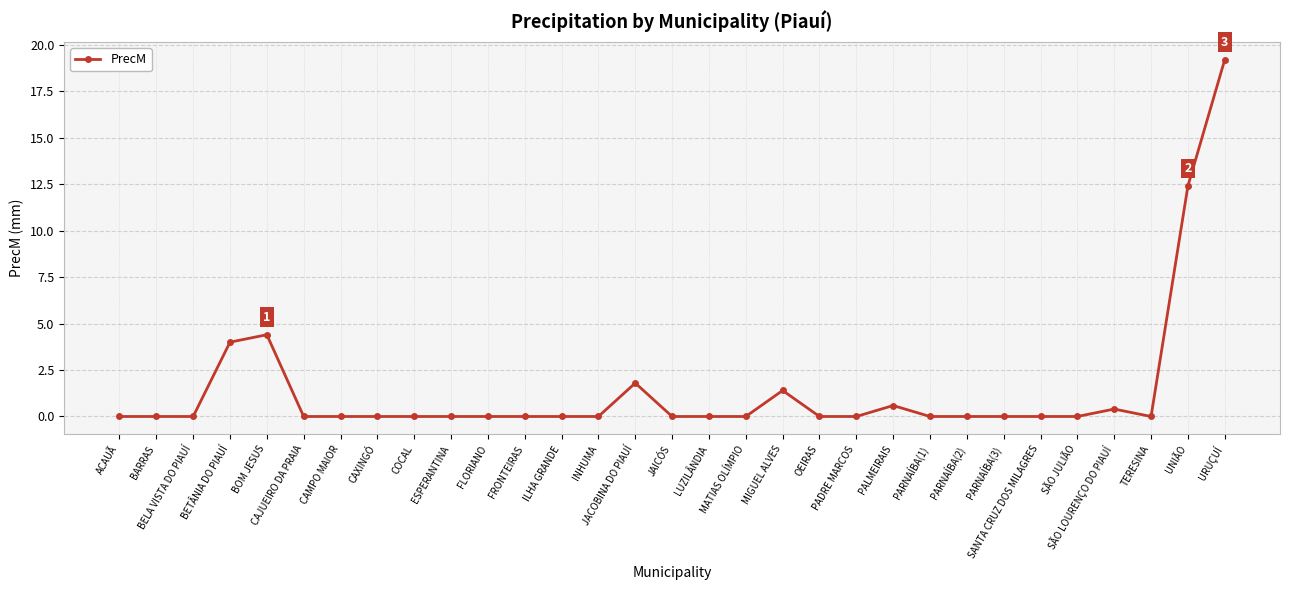

What is the value of the 4th point from the left?

4.0